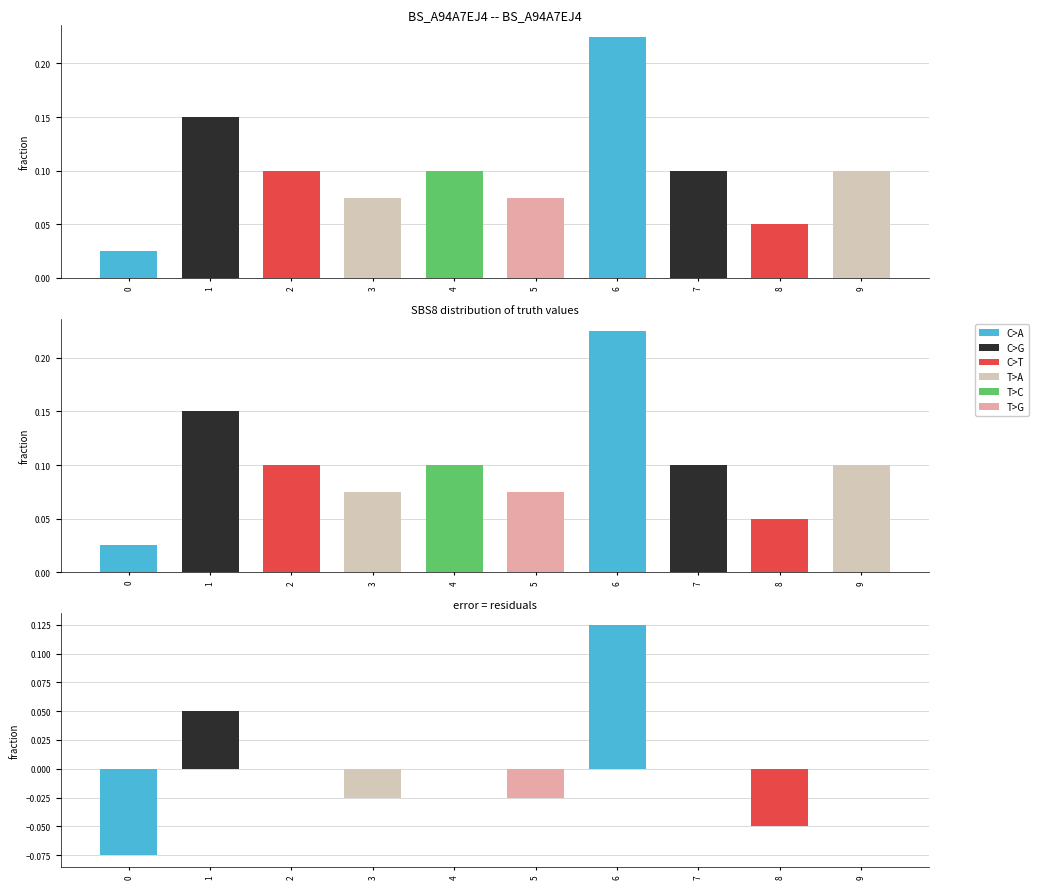

Rank the categories by value from lowest to highest.

0, 8, 3, 5, 2, 4, 7, 9, 1, 6